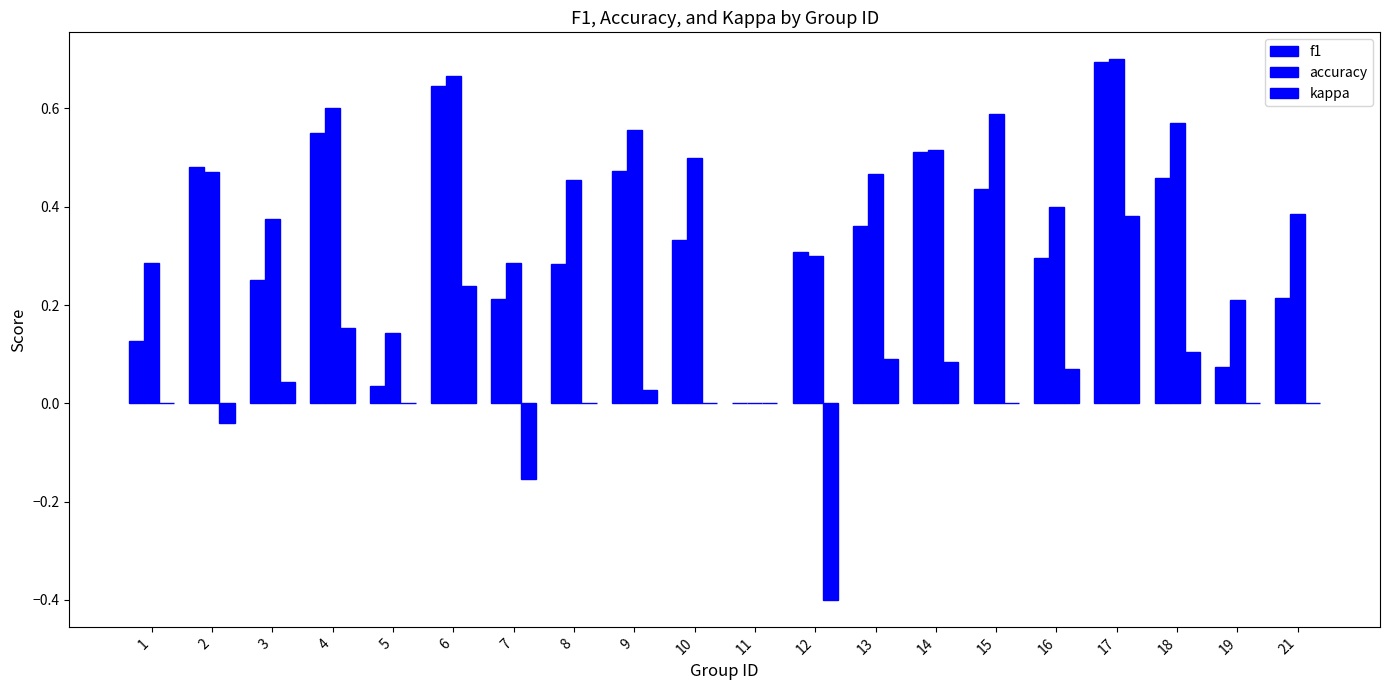

What is the spread (max minus min) of values at 9?

0.5